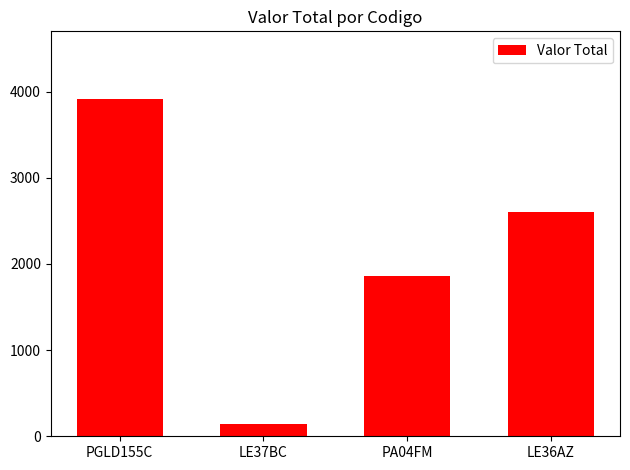

Rank the categories by value from lowest to highest.

LE37BC, PA04FM, LE36AZ, PGLD155C